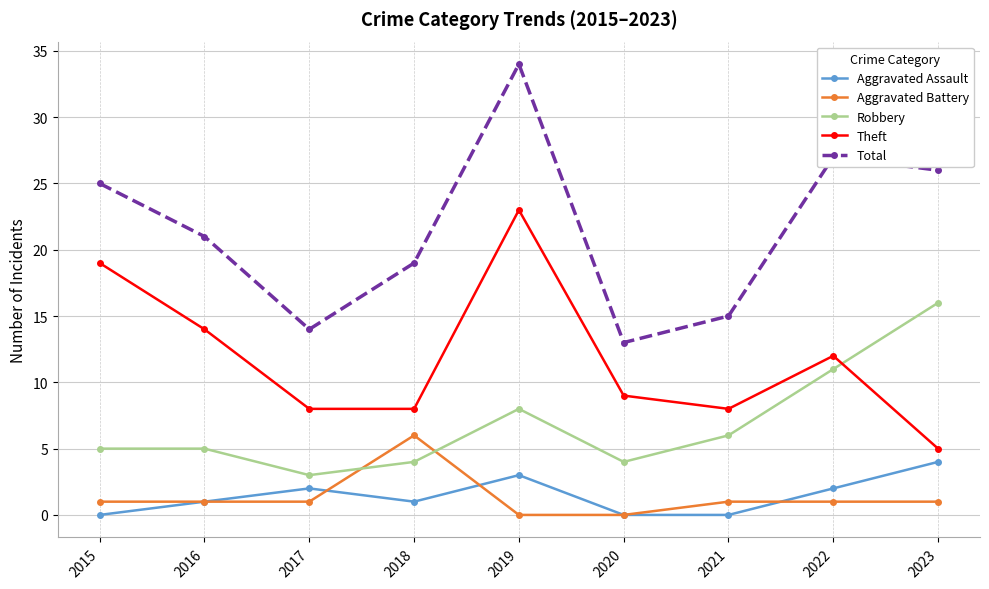

List the series in order of their peak value, highest first.

Total, Theft, Robbery, Aggravated Battery, Aggravated Assault